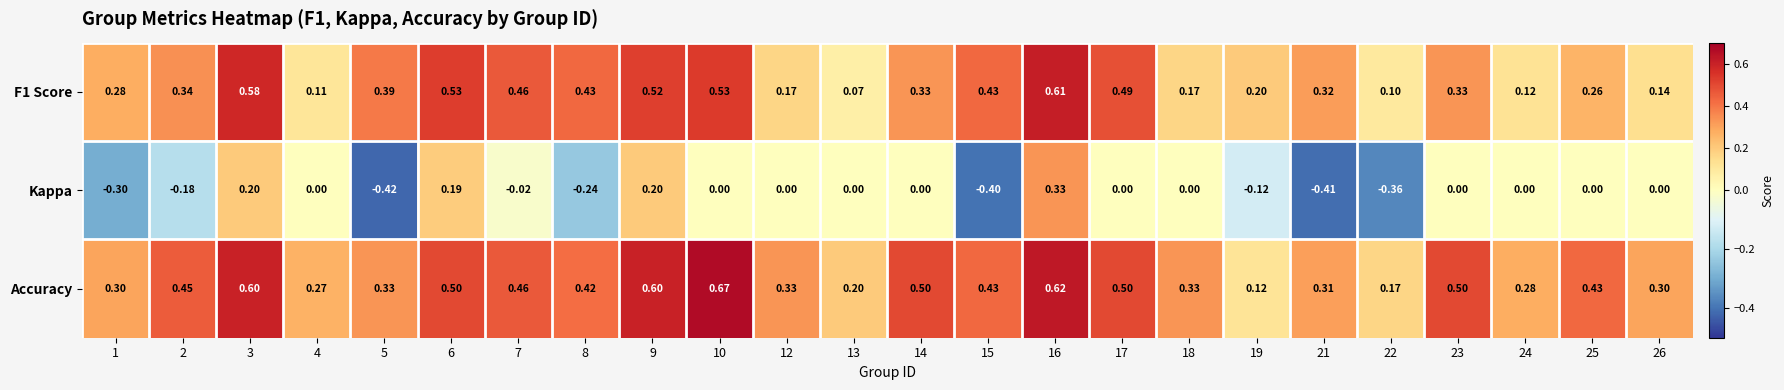

Is the value of Accuracy at 7 greater than the value of F1 Score at 8?

Yes